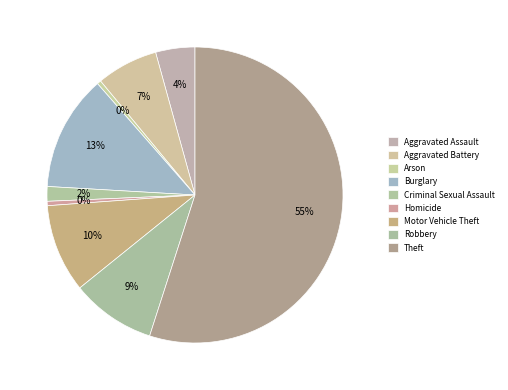

How many slices are in this pie chart?

9